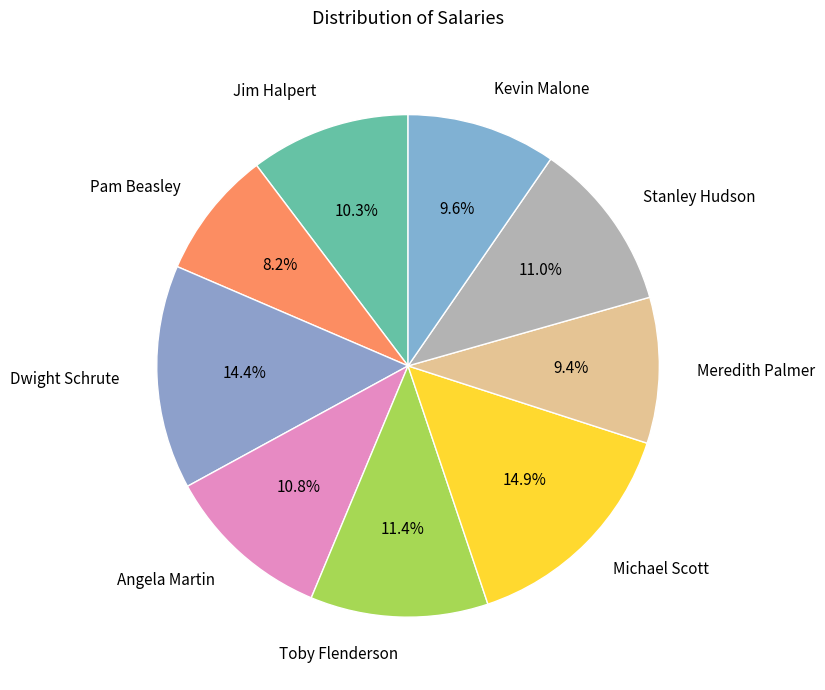

True or false: Kevin Malone accounts for 4% of the total.

False